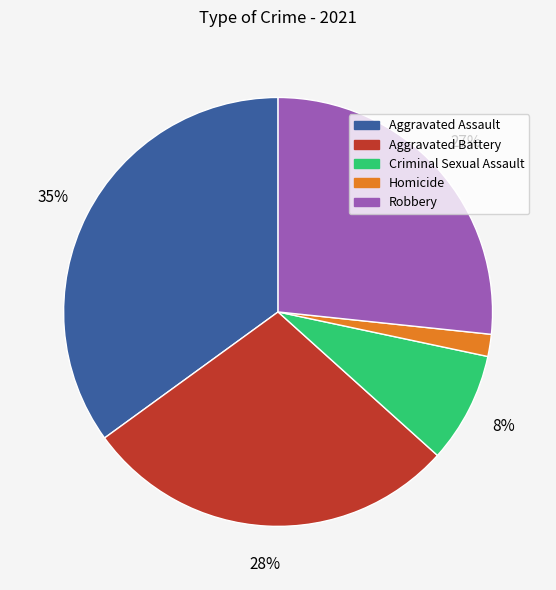

Between Aggravated Assault and Criminal Sexual Assault, which is larger?

Aggravated Assault